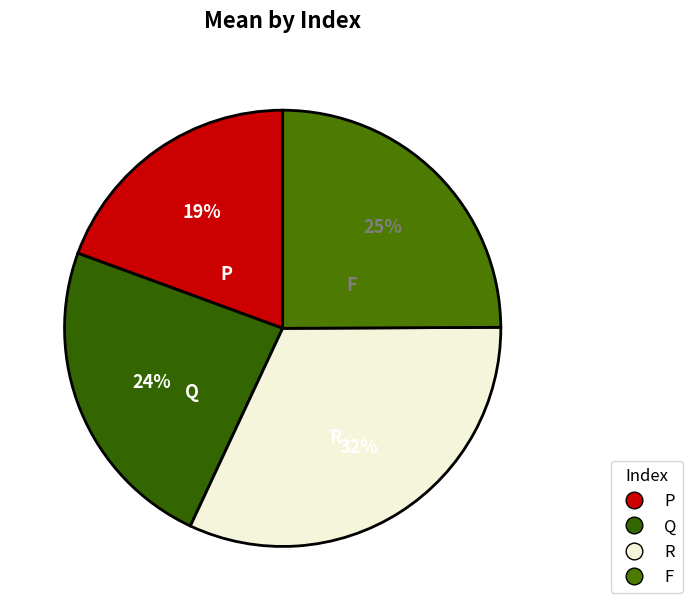

To the nearest percent, what percentage of the pie is R?

32%